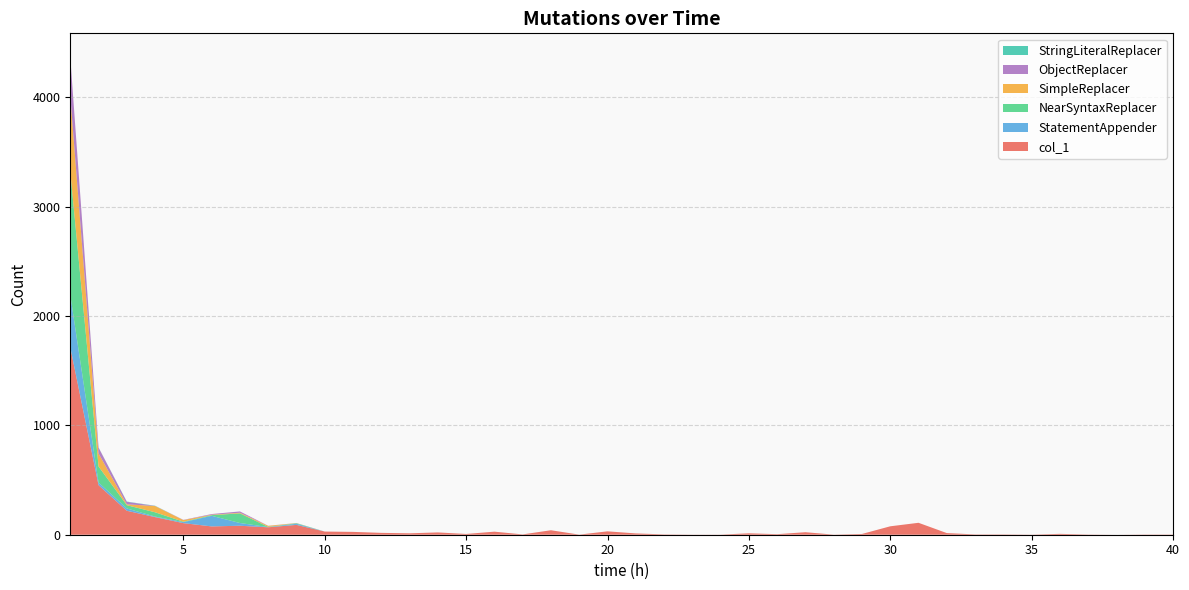

Reading right to left, list all the values displayed in this chart.

col_1: 40=2	39=2	38=0	37=2	36=8	35=1	34=3	33=3	32=15	31=109	30=77	29=7	28=1	27=23	26=5	25=13	24=1	23=1	22=3	21=12	20=31	19=1	18=41	17=3	16=28	15=7	14=21	13=13	12=17	11=26	10=29	9=90	8=68	7=82	6=76	5=106	4=161	3=219	2=453	1=1713
StatementAppender: 40=0	39=0	38=0	37=0	36=0	35=0	34=0	33=0	32=0	31=0	30=0	29=0	28=0	27=0	26=0	25=0	24=0	23=0	22=0	21=0	20=0	19=0	18=0	17=0	16=0	15=0	14=0	13=0	12=0	11=0	10=0	9=10	8=2	7=25	6=97	5=9	4=5	3=21	2=24	1=479
NearSyntaxReplacer: 40=0	39=0	38=0	37=0	36=0	35=0	34=0	33=0	32=0	31=0	30=0	29=0	28=0	27=0	26=0	25=0	24=0	23=0	22=0	21=0	20=0	19=0	18=0	17=0	16=0	15=0	14=0	13=0	12=0	11=0	10=0	9=5	8=2	7=88	6=6	5=4	4=39	3=30	2=147	1=1129
SimpleReplacer: 40=0	39=0	38=0	37=0	36=0	35=0	34=0	33=0	32=0	31=0	30=0	29=0	28=0	27=0	26=0	25=0	24=0	23=0	22=0	21=0	20=0	19=0	18=0	17=0	16=0	15=0	14=0	13=0	12=0	11=0	10=0	9=1	8=9	7=6	6=4	5=15	4=57	3=8	2=119	1=691
ObjectReplacer: 40=0	39=0	38=0	37=0	36=0	35=0	34=0	33=0	32=0	31=0	30=0	29=0	28=0	27=0	26=0	25=0	24=0	23=0	22=0	21=0	20=0	19=0	18=0	17=0	16=0	15=0	14=0	13=0	12=0	11=0	10=0	9=1	8=1	7=12	6=6	5=2	4=1	3=23	2=54	1=353
StringLiteralReplacer: 40=0	39=0	38=0	37=0	36=0	35=0	34=0	33=0	32=0	31=0	30=0	29=0	28=0	27=0	26=0	25=0	24=0	23=0	22=0	21=0	20=0	19=0	18=0	17=0	16=0	15=0	14=0	13=0	12=0	11=0	10=0	9=0	8=0	7=0	6=0	5=0	4=2	3=2	2=1	1=0